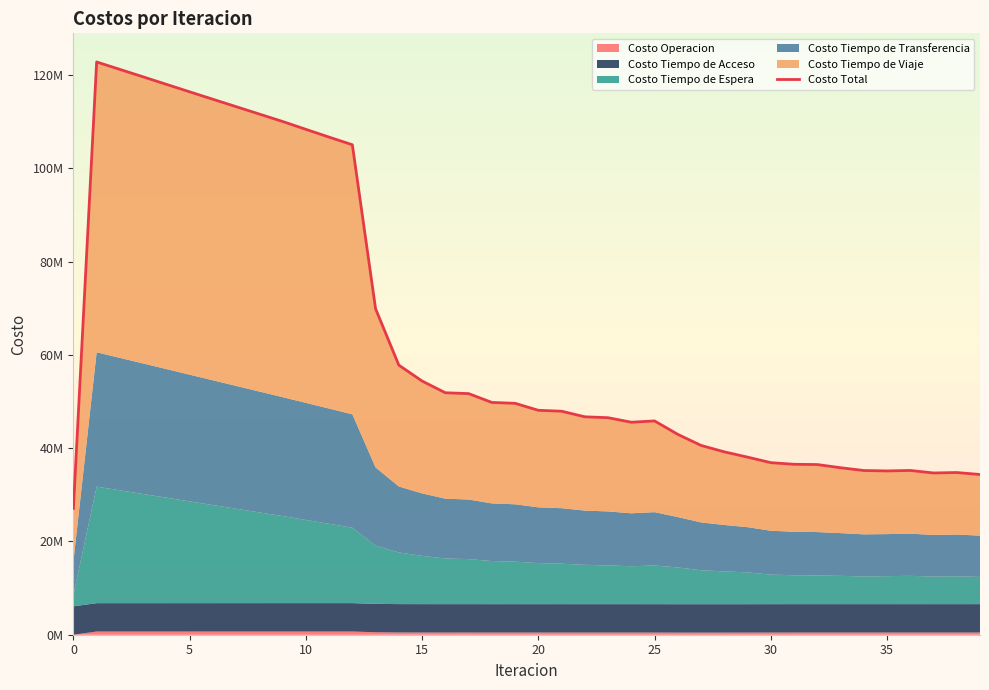

Where is the data nearest to the value 74962321?

13